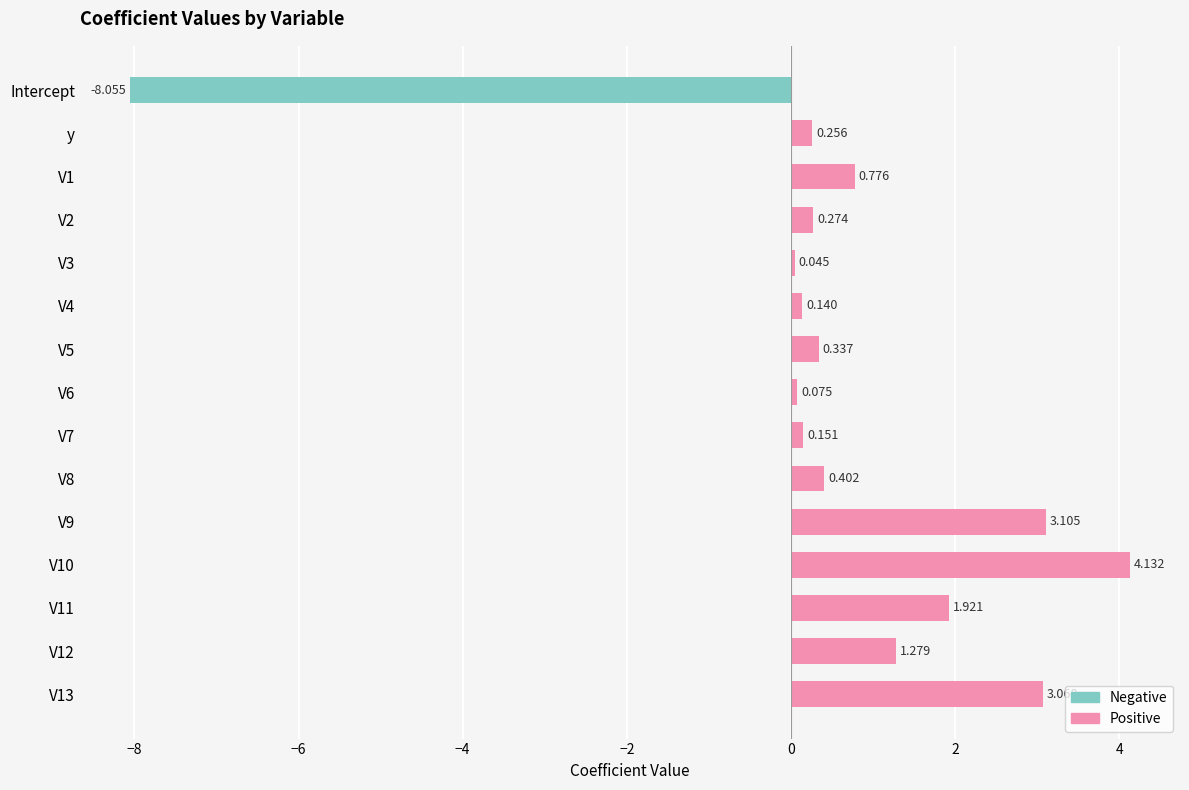

Which category has the lowest value across all series?

Intercept